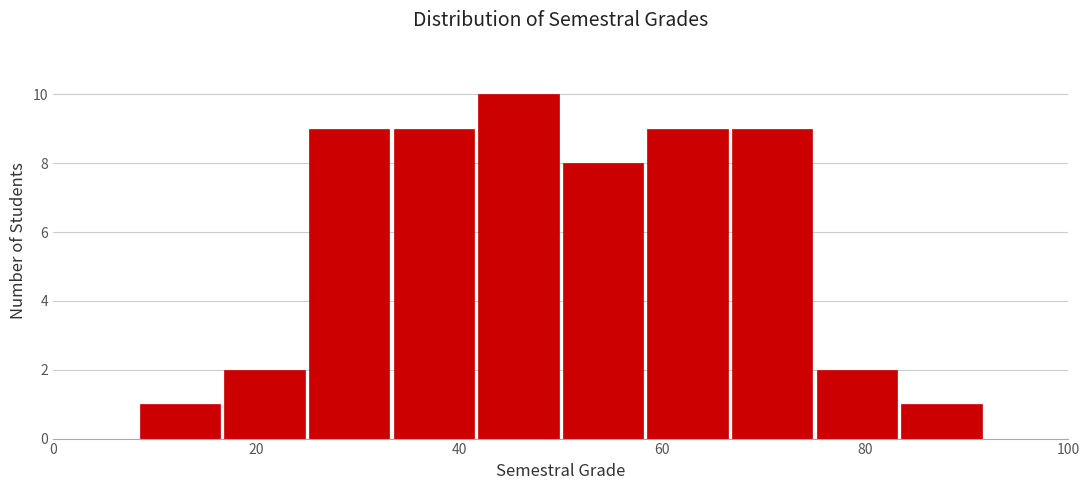

Reading left to right, transcribe this chart: for each bar, give the range it covers on the x-axis and its height. Neither the bar edges nor the heights are printed on the chart, so give them approximately, as read against the axes.

0 to 8: 0
8 to 16: 1
16 to 26: 2
26 to 34: 9
34 to 42: 9
42 to 50: 10
50 to 58: 8
58 to 66: 9
66 to 76: 9
76 to 84: 2
84 to 92: 1
92 to 100: 0